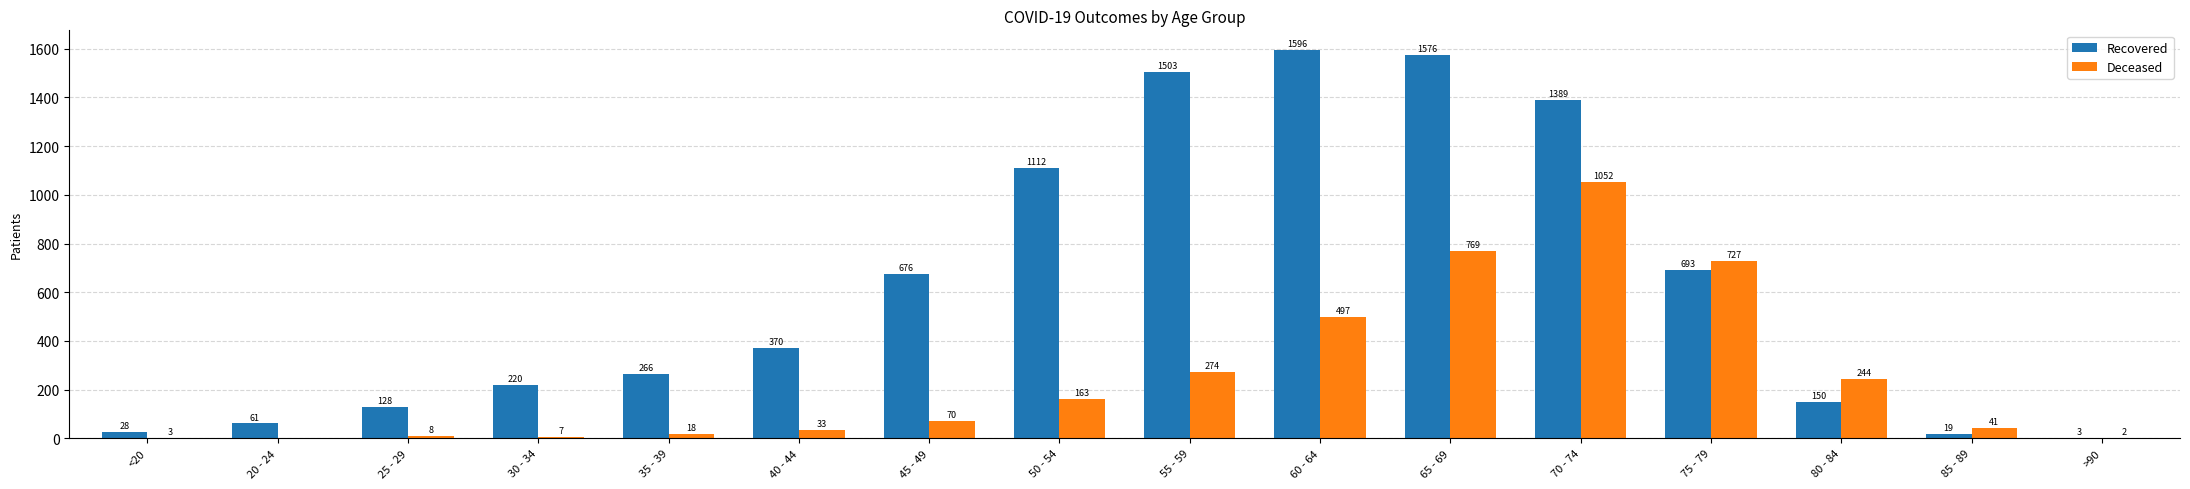

How many distinct data groups are displayed?

2